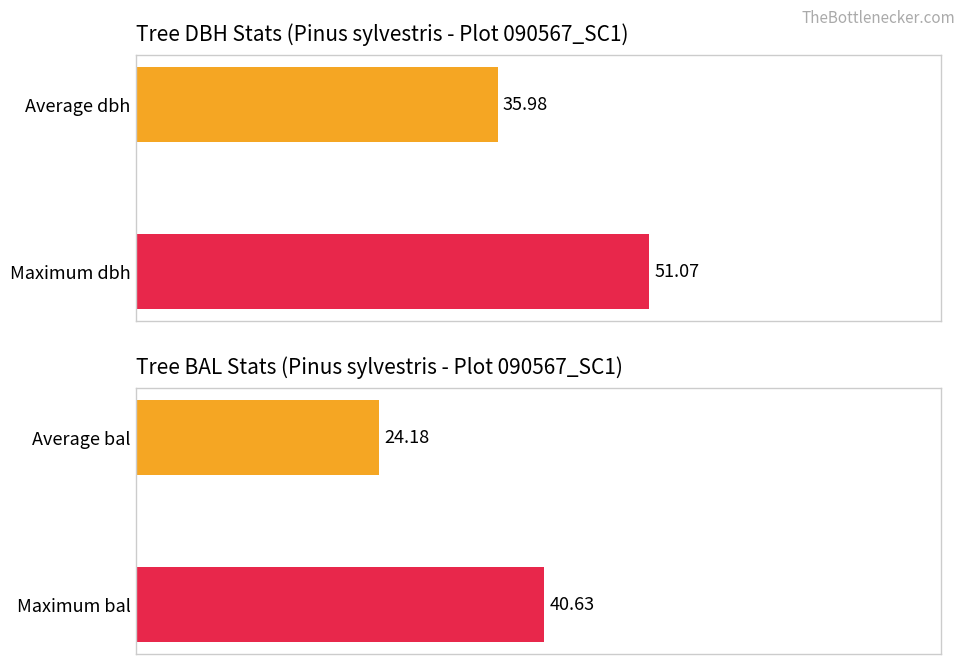

What is the sum of the bal values at 10 and 0?

64.8